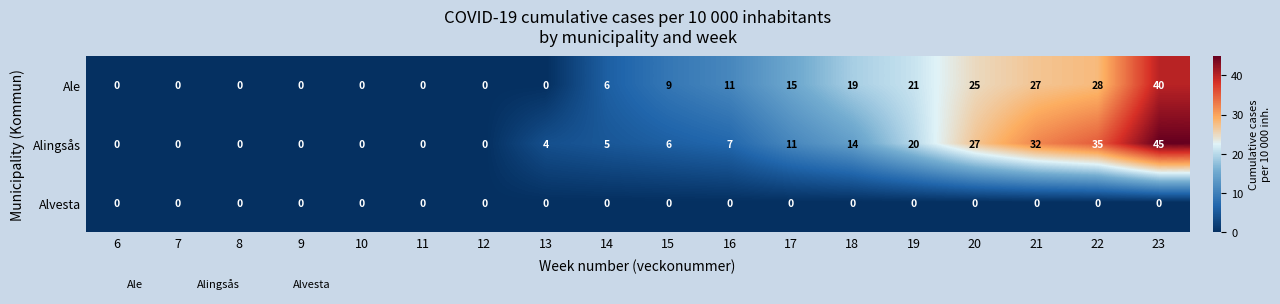

What is the maximum value shown in the chart?

45